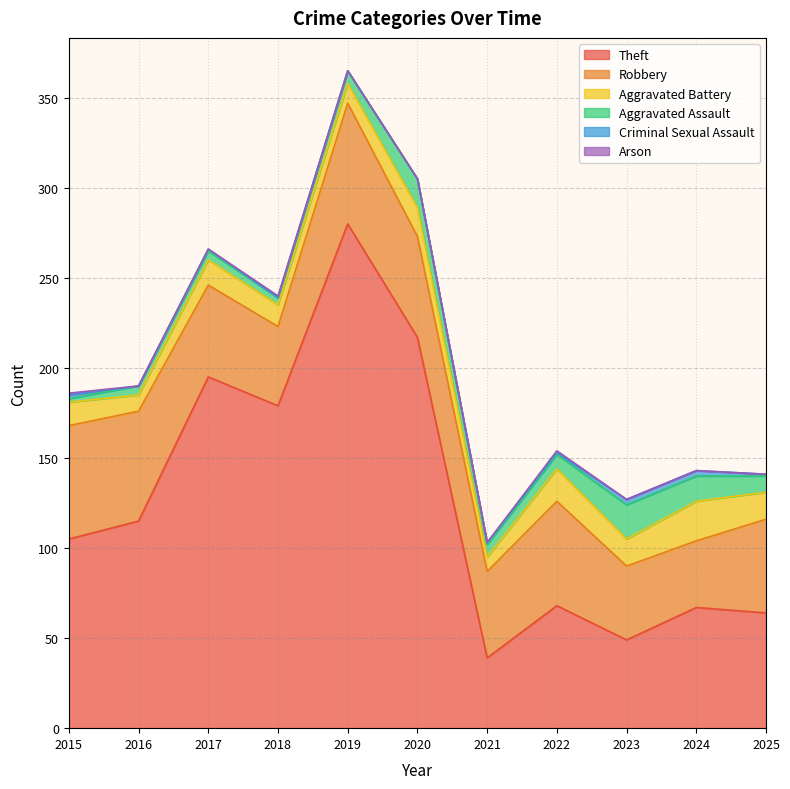

Between 2019 and 2025, which is larger?

2019